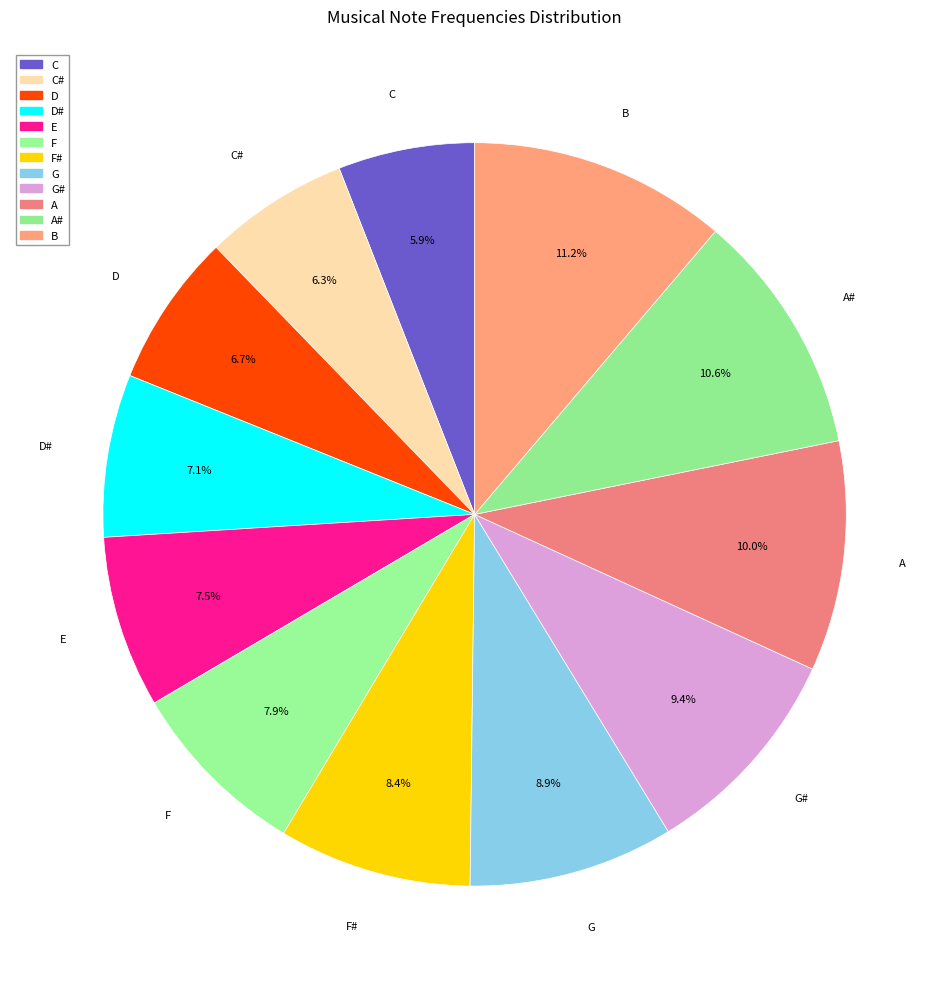

How many segments does this pie chart have?

12